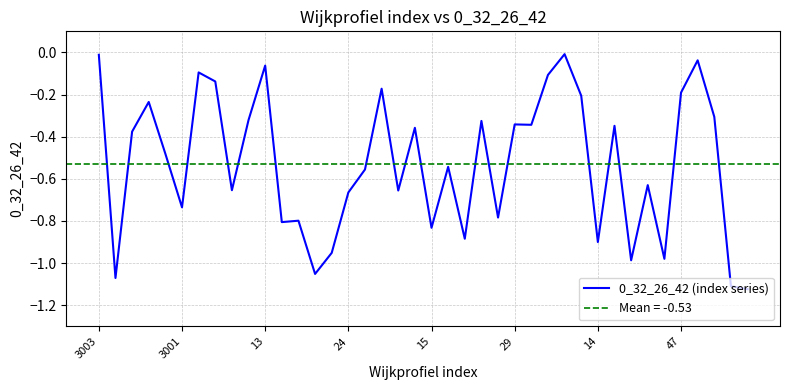

True or false: there are more than 2 points higher than both neighbors.

True